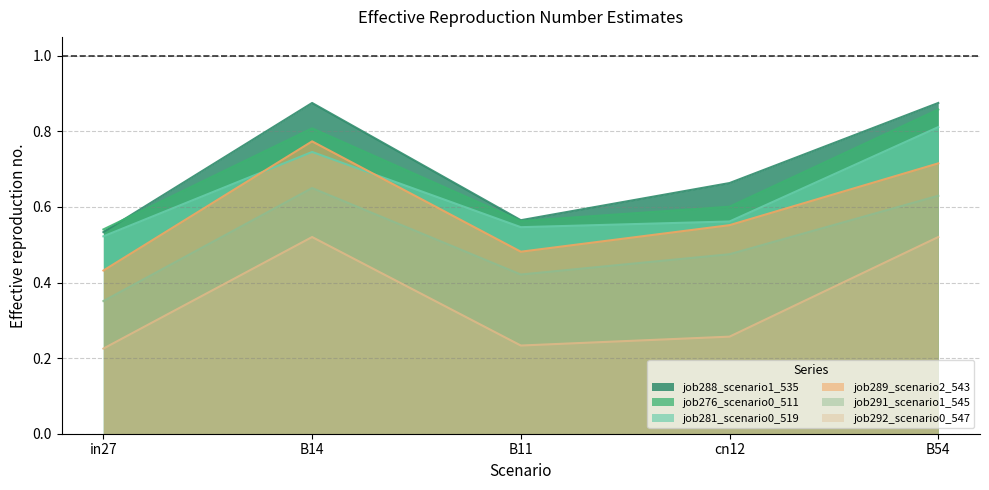

Where is the first local maximum for job292_scenario0_547?

B14